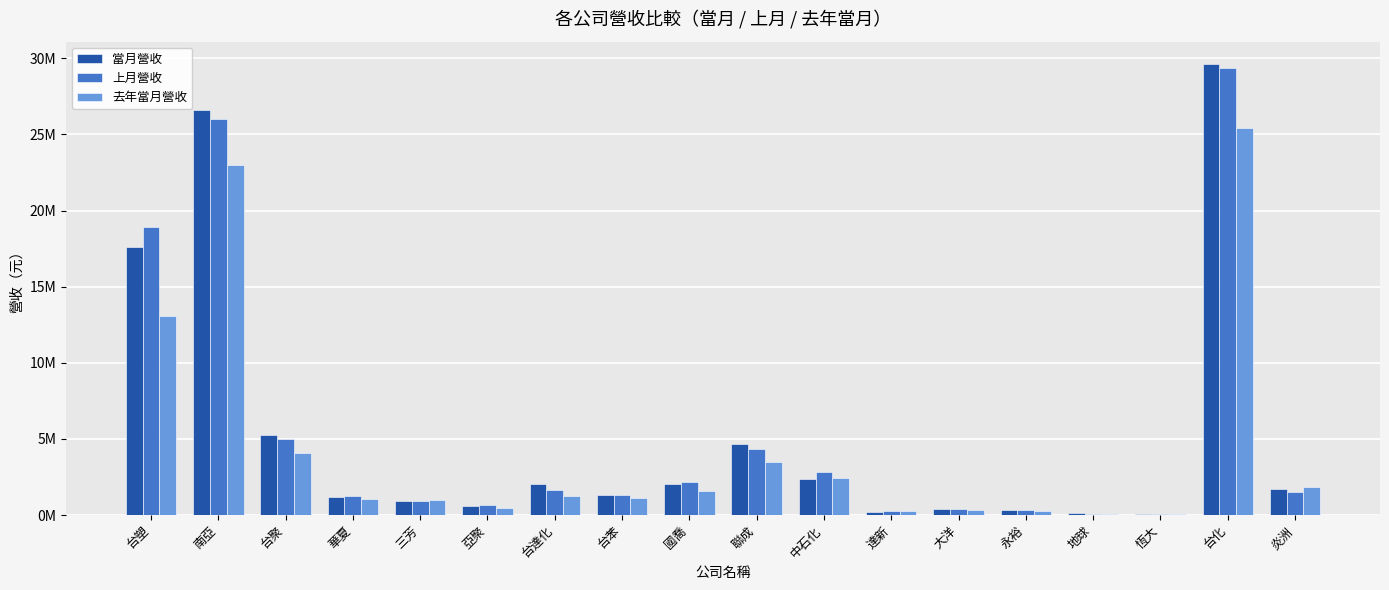

Is the value of 去年當月營收 at 華夏 greater than the value of 當月營收 at 南亞?

No